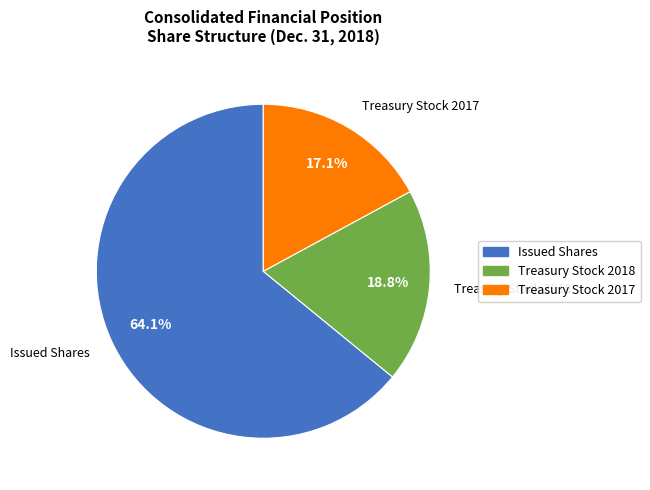

To the nearest percent, what is the difference between the largest and smallest slice percentages?

47%